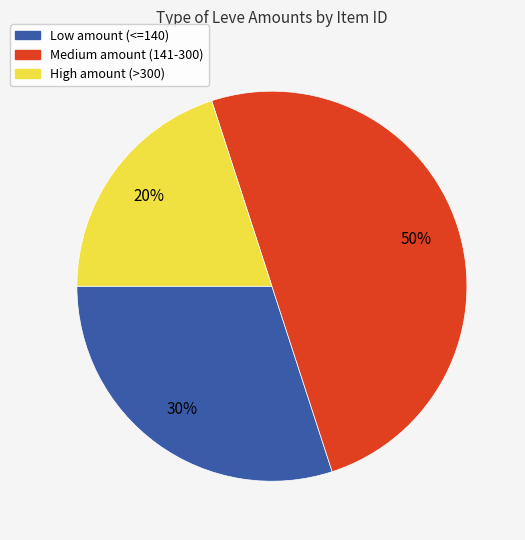

To the nearest percent, what is the difference between the largest and smallest slice percentages?

30%